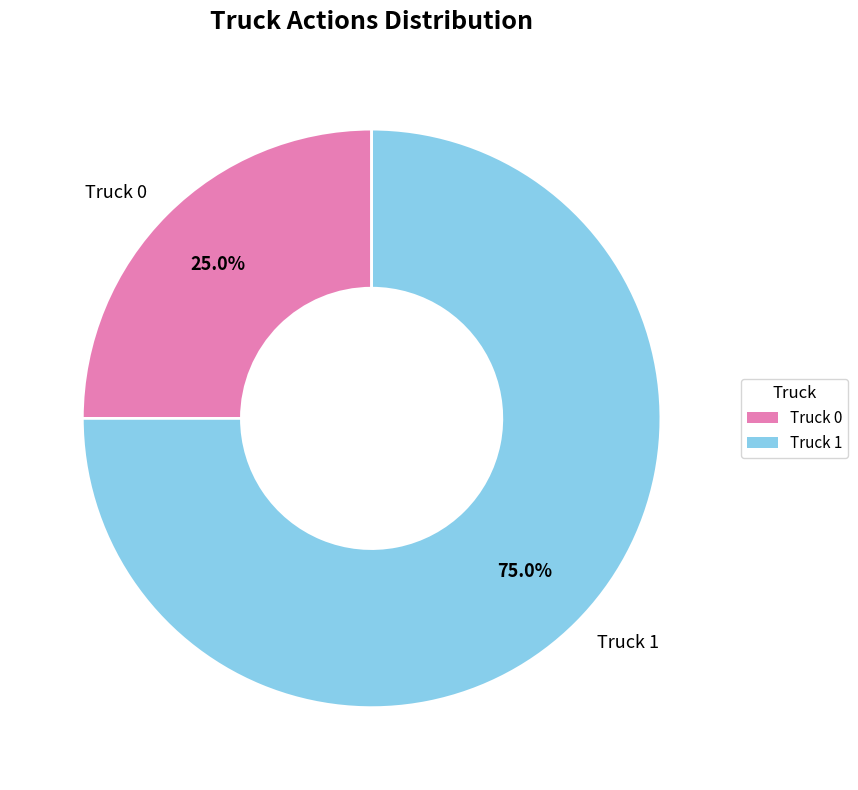

To the nearest percent, what is the average slice percentage?

50%